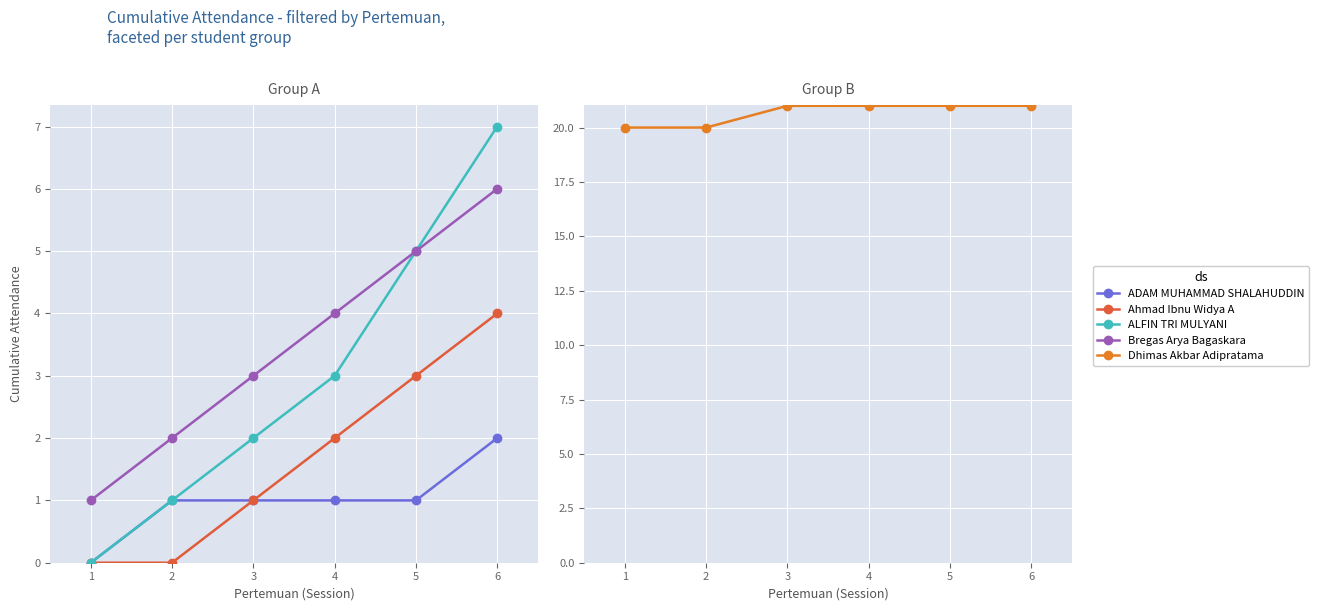

How many Ahmad Ibnu Widya A values are between 0 and 3?

5